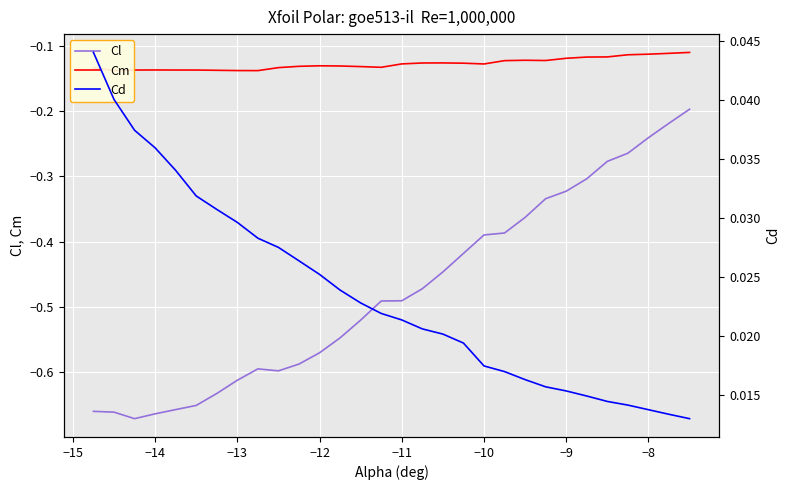

Which series has the largest total across all categories?

Cd